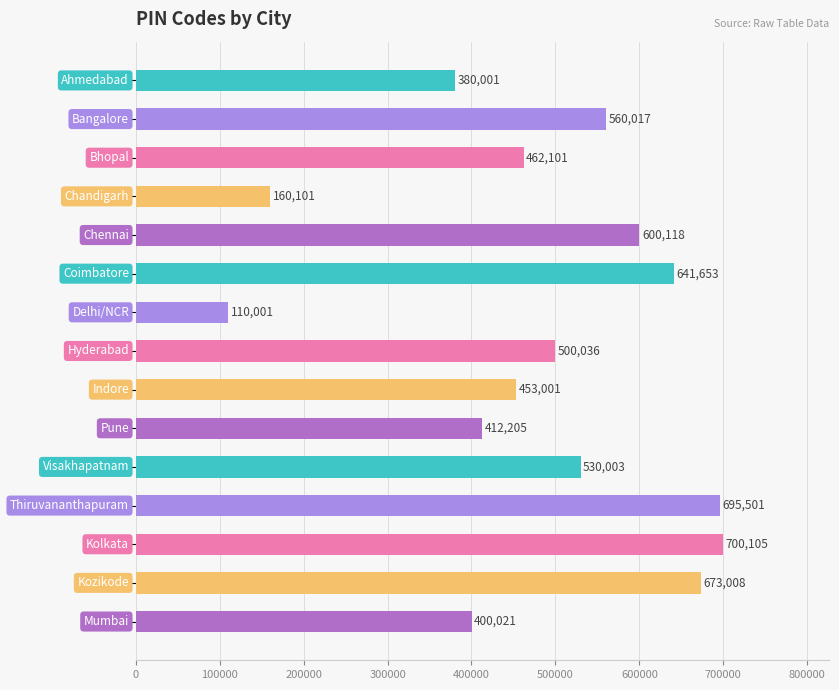

What is the smallest value displayed?

110001